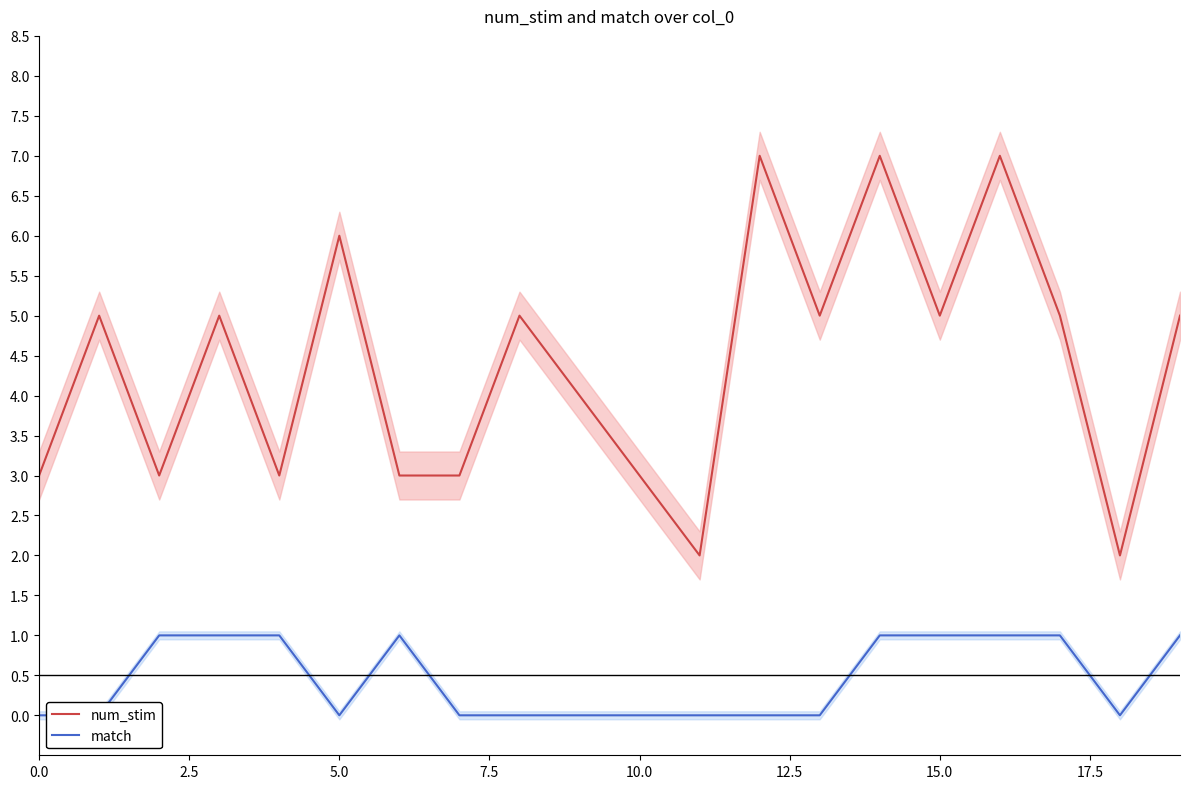

What is the difference between the maximum and second lowest values in the match series?

1